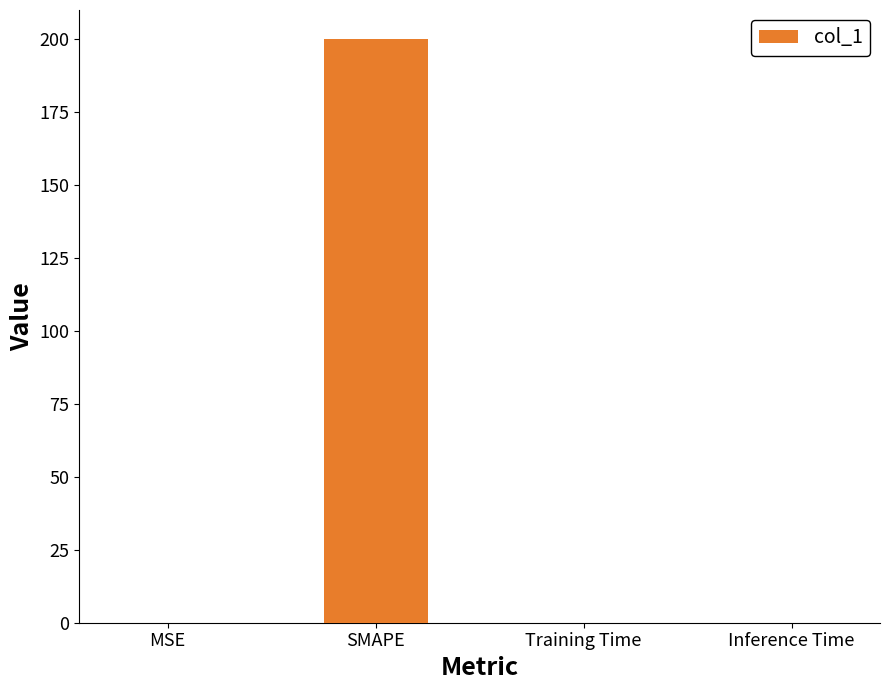

True or false: the data shows 0.1 at MSE.

True